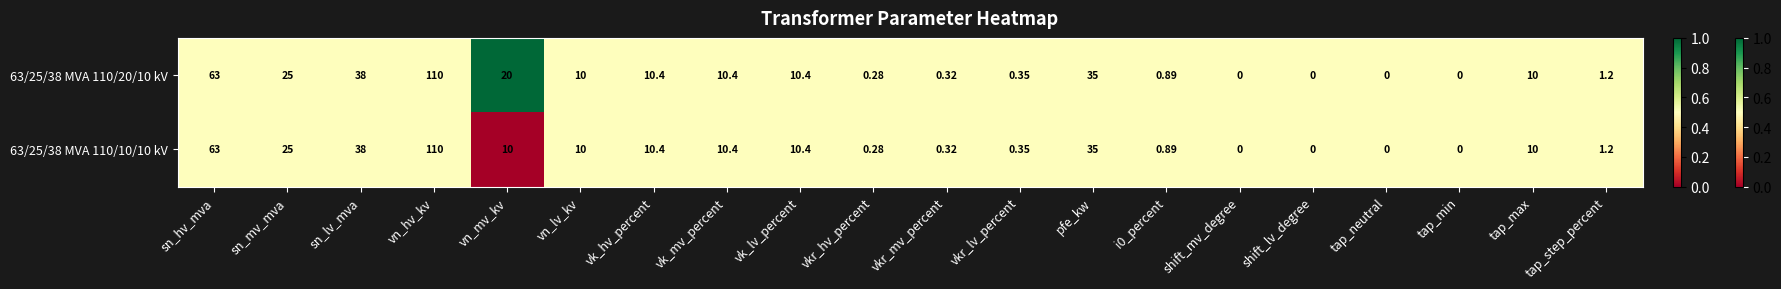

Is the value of 63/25/38 MVA 110/20/10 kV at shift_mv_degree greater than the value of 63/25/38 MVA 110/10/10 kV at tap_step_percent?

No